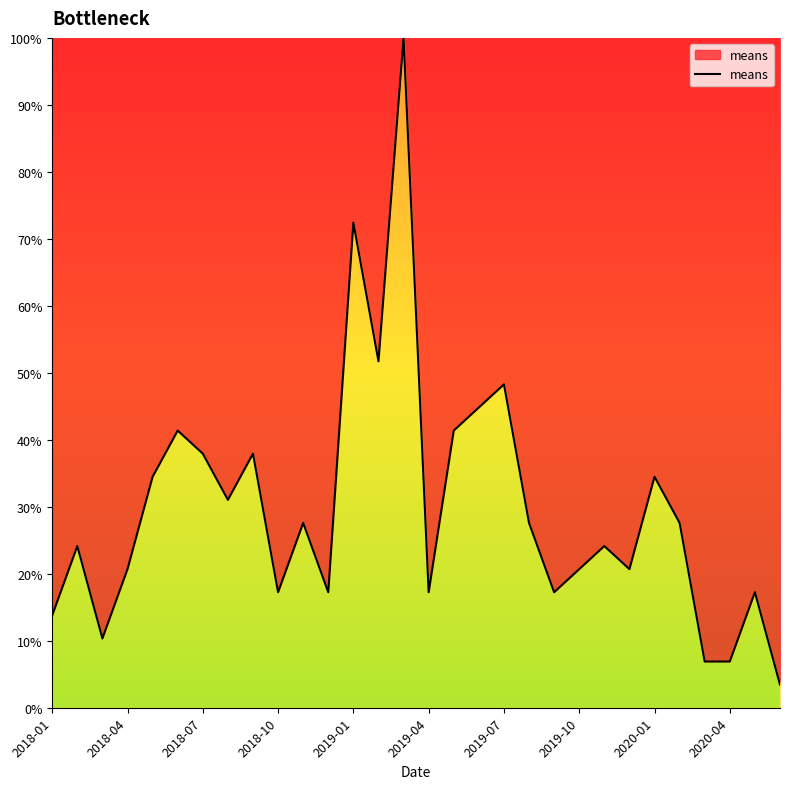

What is the minimum value shown in the chart?

3.4